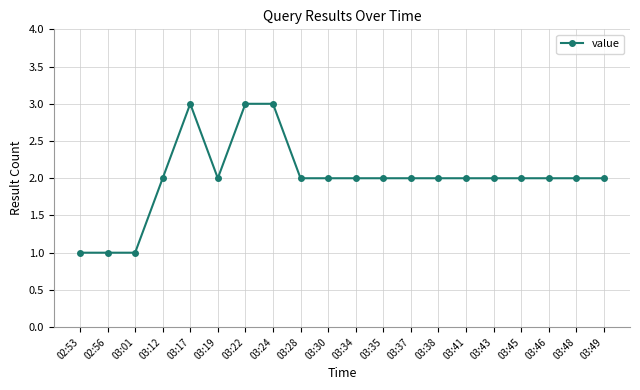

How many distinct data groups are displayed?

1